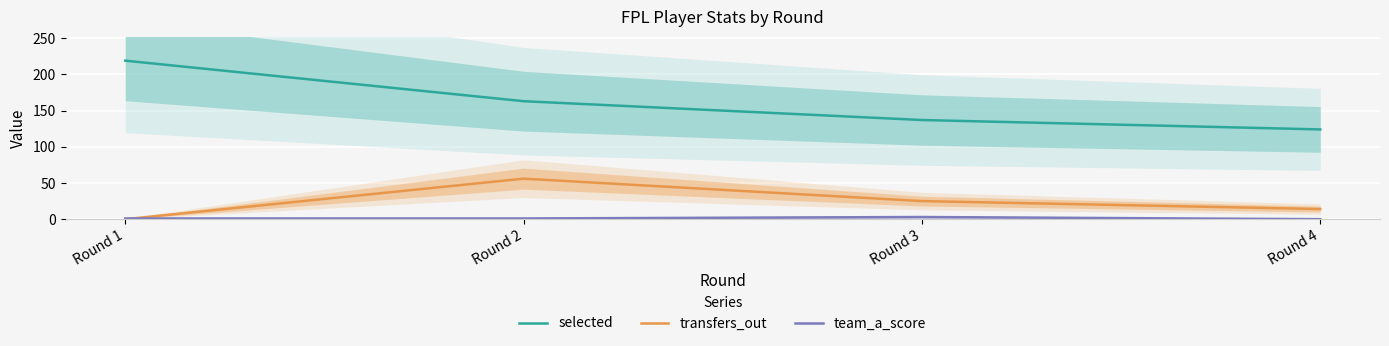

Rank the categories by selected value from lowest to highest.

Round 4, Round 3, Round 2, Round 1